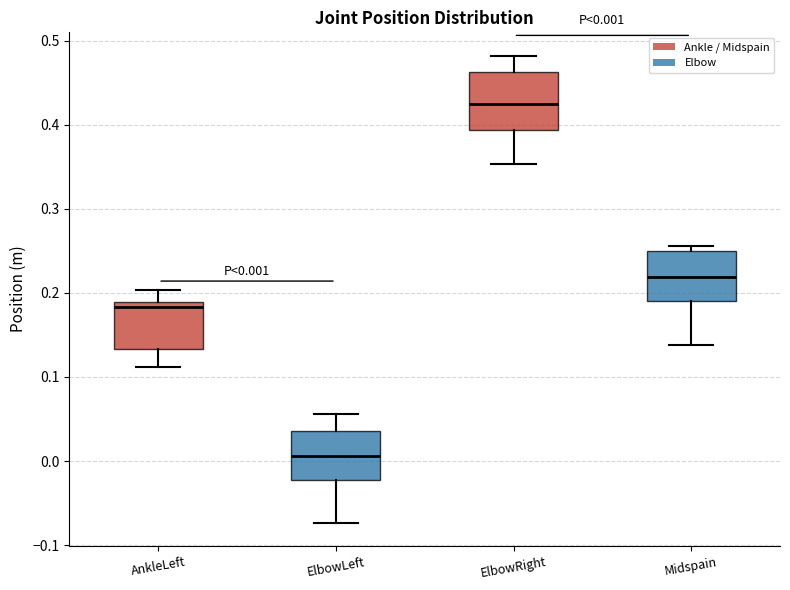

Which box's median line is the highest?

ElbowRight